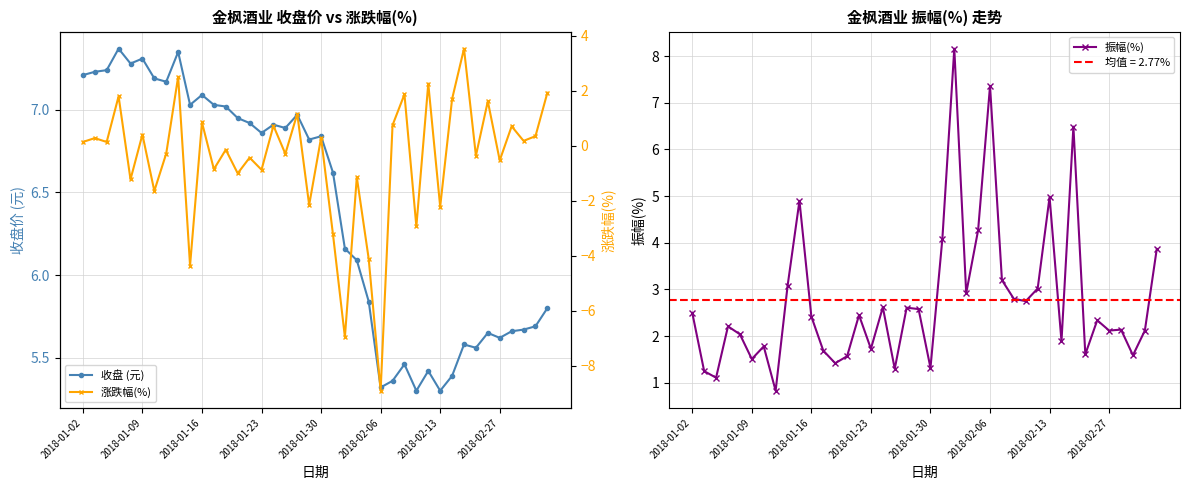

True or false: 振幅(%) has more than 2 interior local peaks.

True